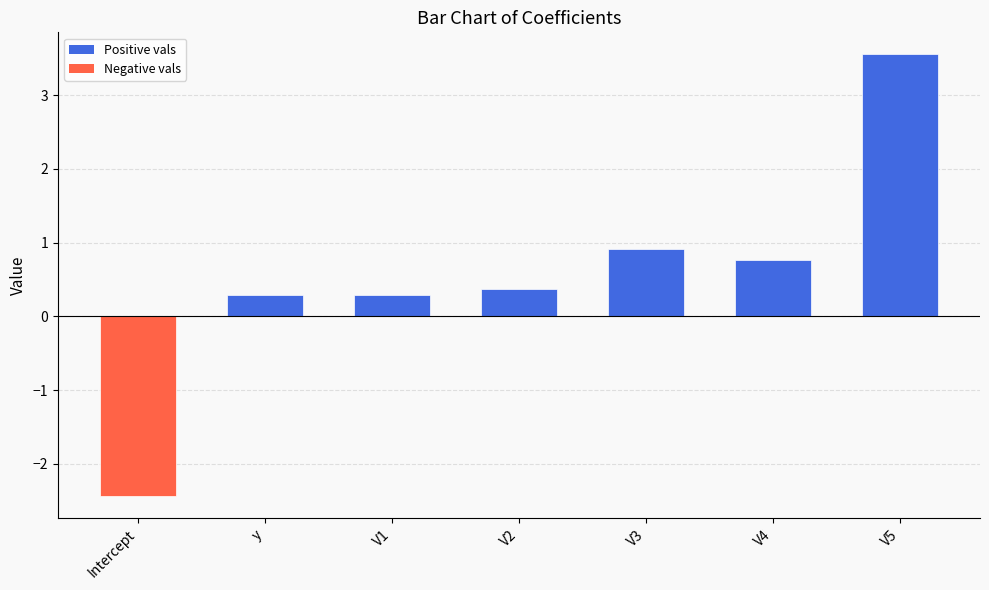

True or false: the data shows 0.2 at V4.

False